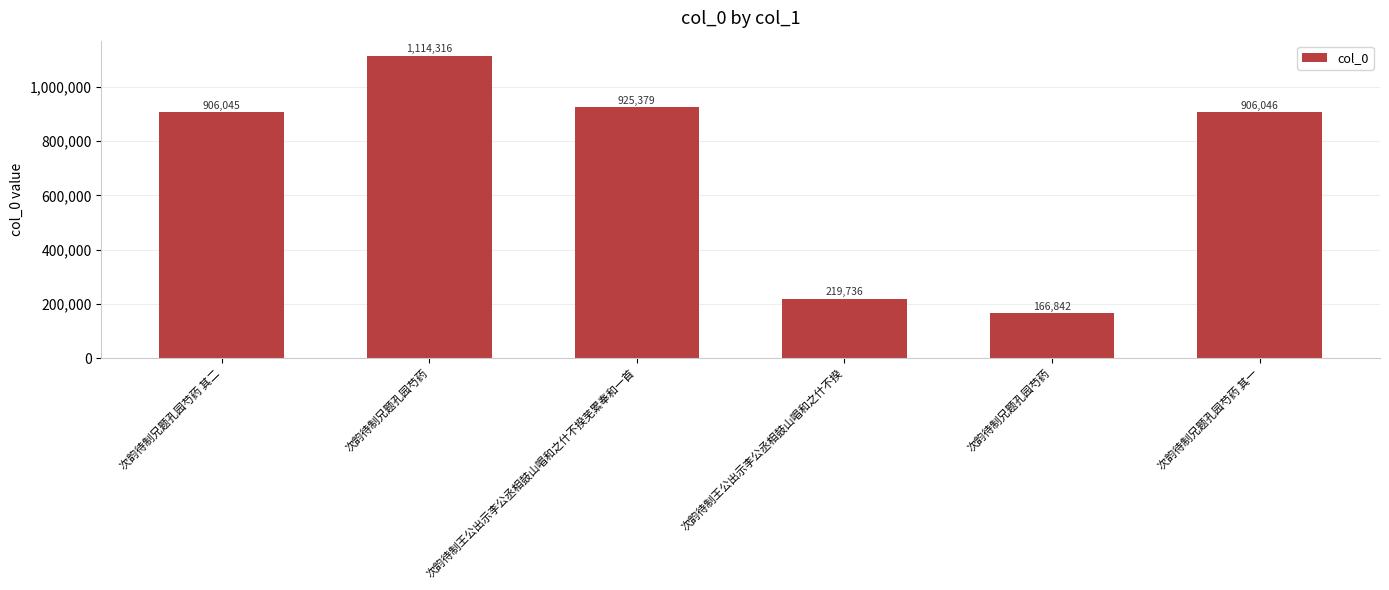

List the labels in order of value, smallest first.

次韵待制兄题孔园芍药, 次韵待制王公出示李公丞相鼓山唱和之什不揆, 次韵待制兄题孔园芍药 其二, 次韵待制兄题孔园芍药 其一, 次韵待制王公出示李公丞相鼓山唱和之什不揆芜累奉和一首, 次韵待制兄题孔园芍药